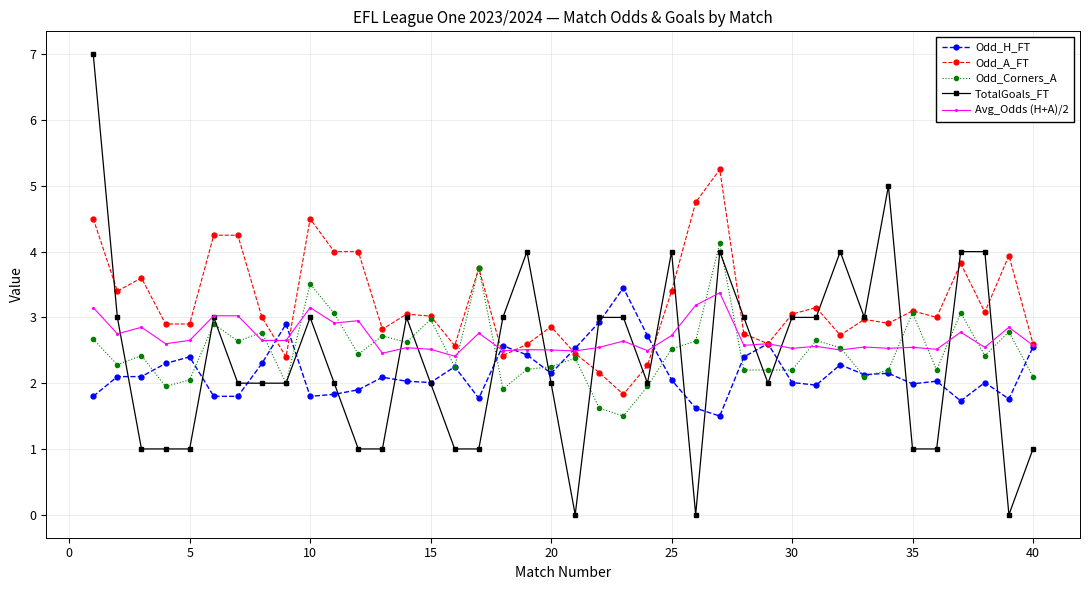

True or false: Odd_A_FT has more than 1 points higher than both neighbors.

True